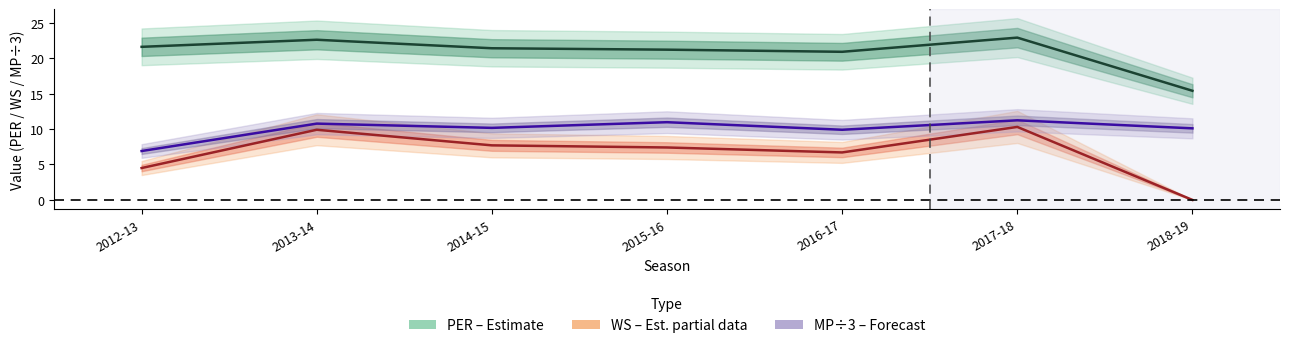

What is the total value across all series at 2018-19?

25.5